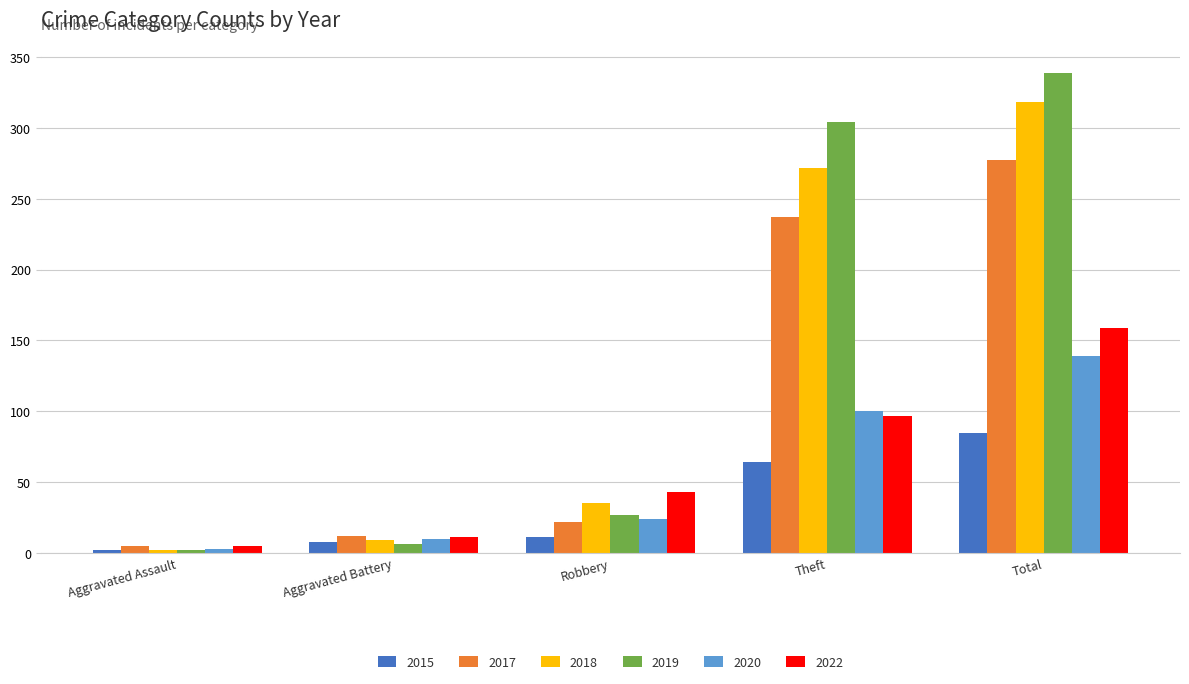

Reading left to right, list all the values displayed in this chart.

2015: Aggravated Assault=2	Aggravated Battery=8	Robbery=11	Theft=64	Total=85
2017: Aggravated Assault=5	Aggravated Battery=12	Robbery=22	Theft=237	Total=277
2018: Aggravated Assault=2	Aggravated Battery=9	Robbery=35	Theft=272	Total=318
2019: Aggravated Assault=2	Aggravated Battery=6	Robbery=27	Theft=304	Total=339
2020: Aggravated Assault=3	Aggravated Battery=10	Robbery=24	Theft=100	Total=139
2022: Aggravated Assault=5	Aggravated Battery=11	Robbery=43	Theft=97	Total=159